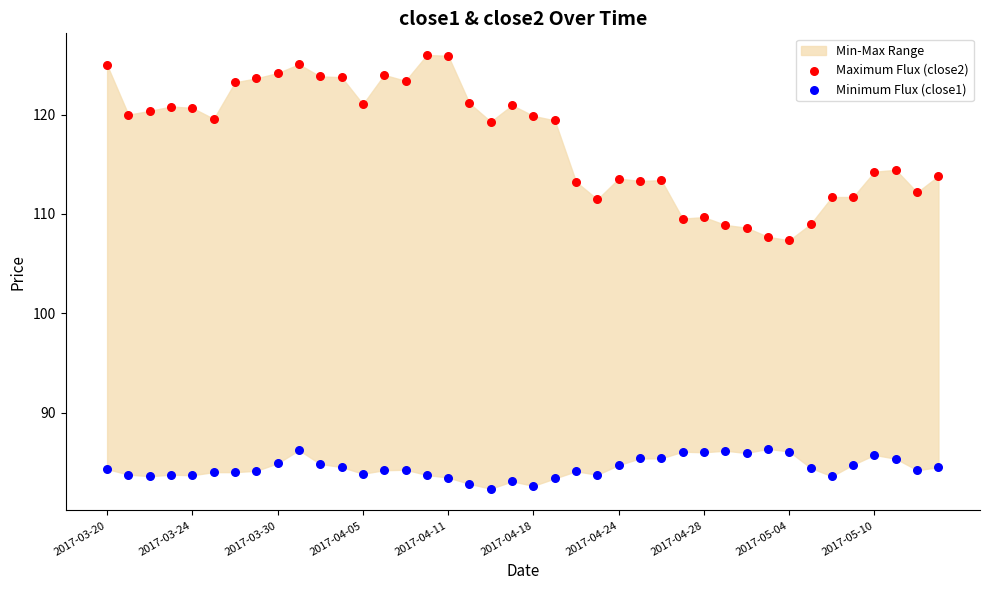

Which series reaches the maximum Y coordinate?

Maximum Flux (close2)